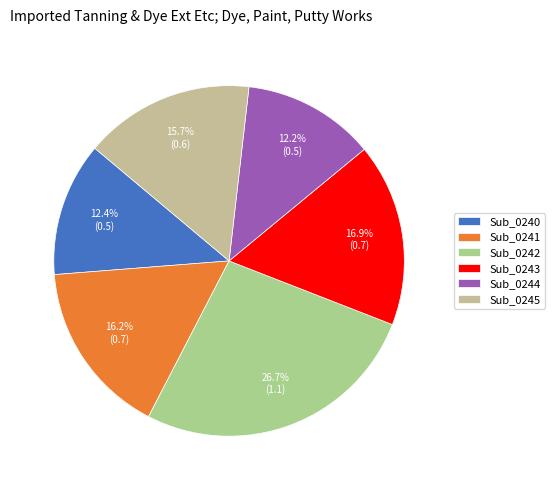

The Sub_0243 slice represents 23% of the pie. True or false?

False